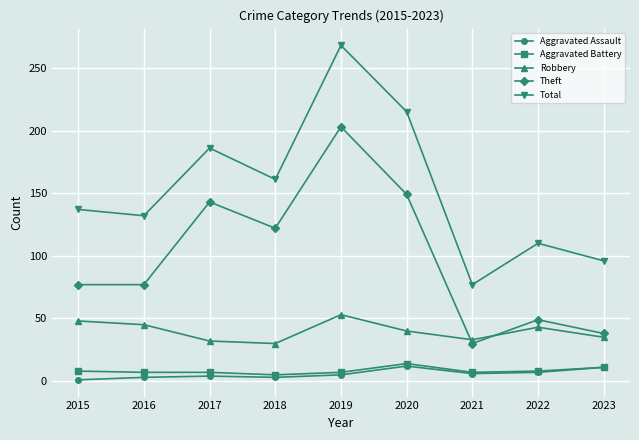

The value of Theft at 2023 is 38. True or false?

True